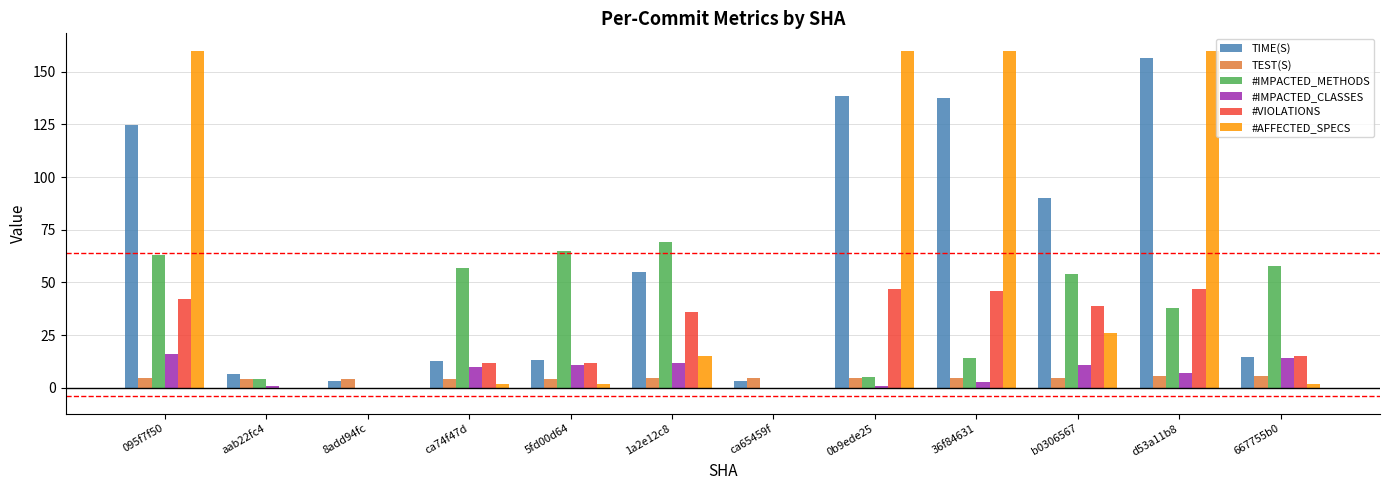

What is the sum of all TIME(S) values?

756.9